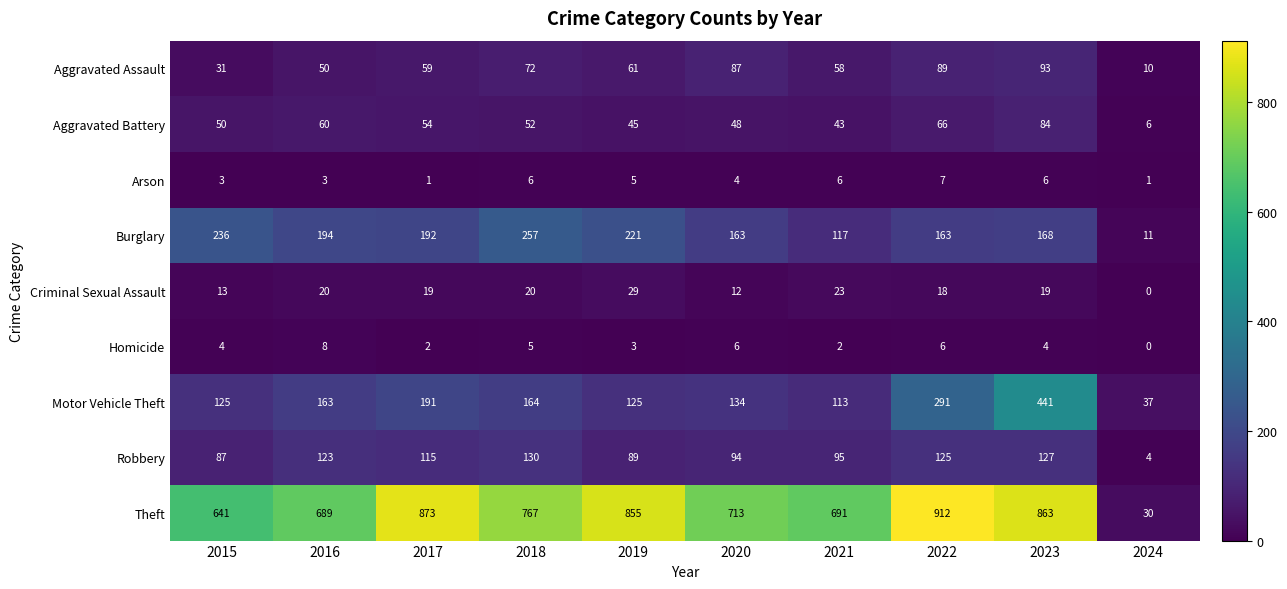

Rank the categories by Robbery value from highest to lowest.

2018, 2023, 2022, 2016, 2017, 2021, 2020, 2019, 2015, 2024